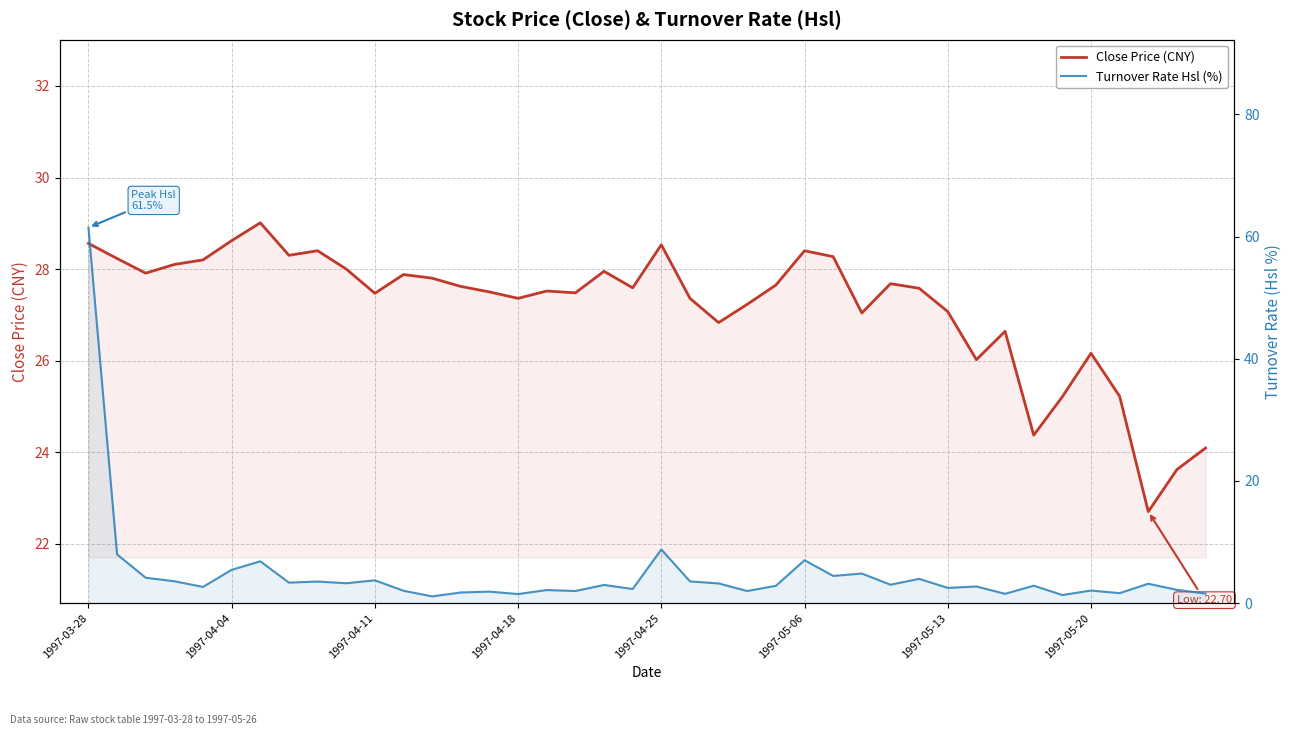

How many intersections are there between Close Price (CNY) and Turnover Rate Hsl (%)?

1